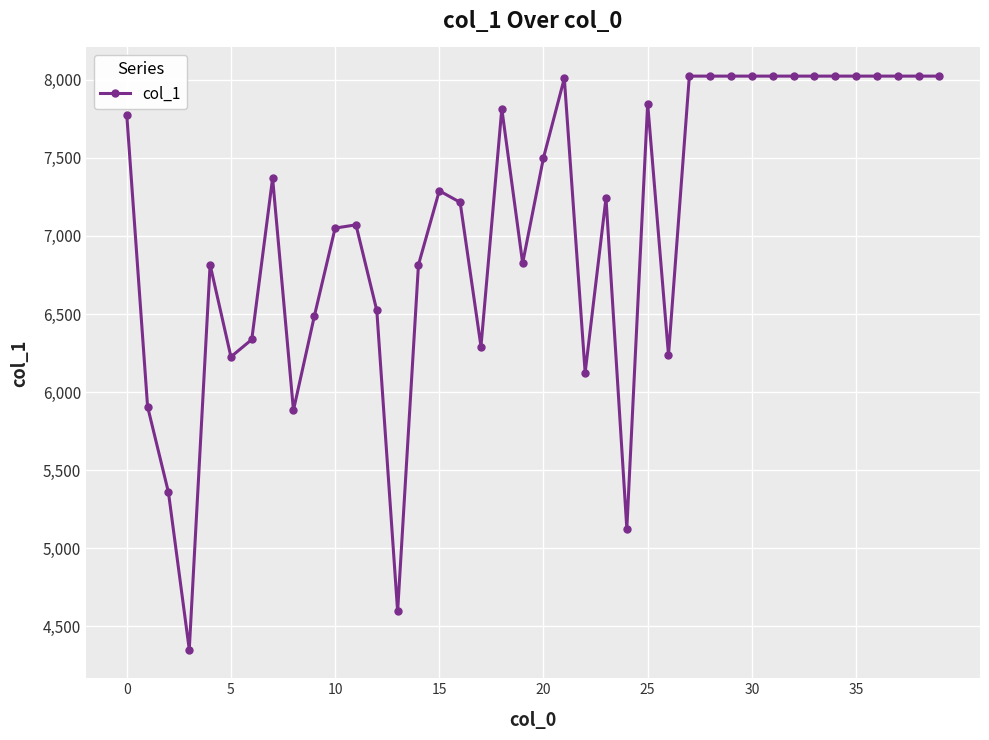

What is the maximum value shown in the chart?

8023